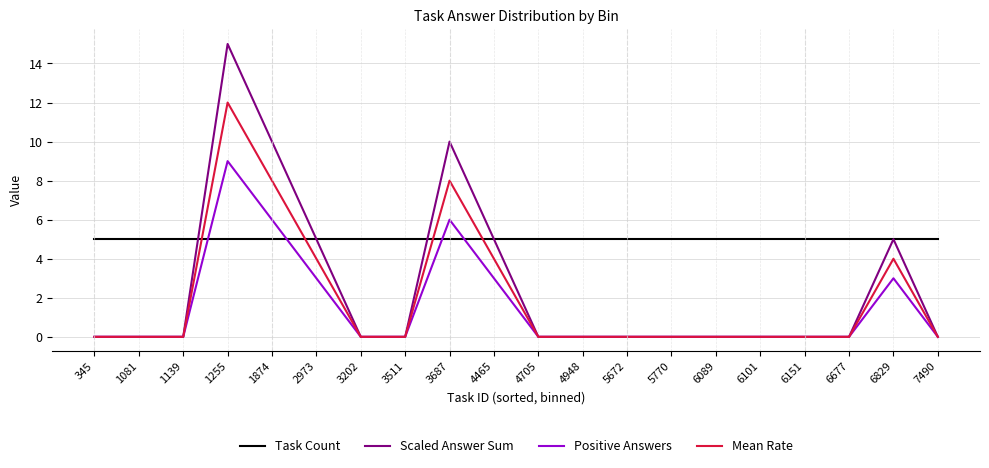

At how many categories does at least one series exceed 14?

1